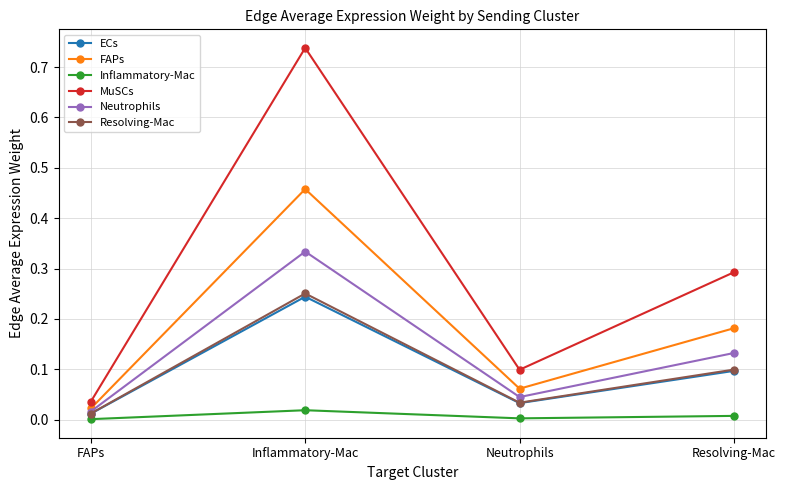

What is the label of the 3rd point from the left?

Neutrophils